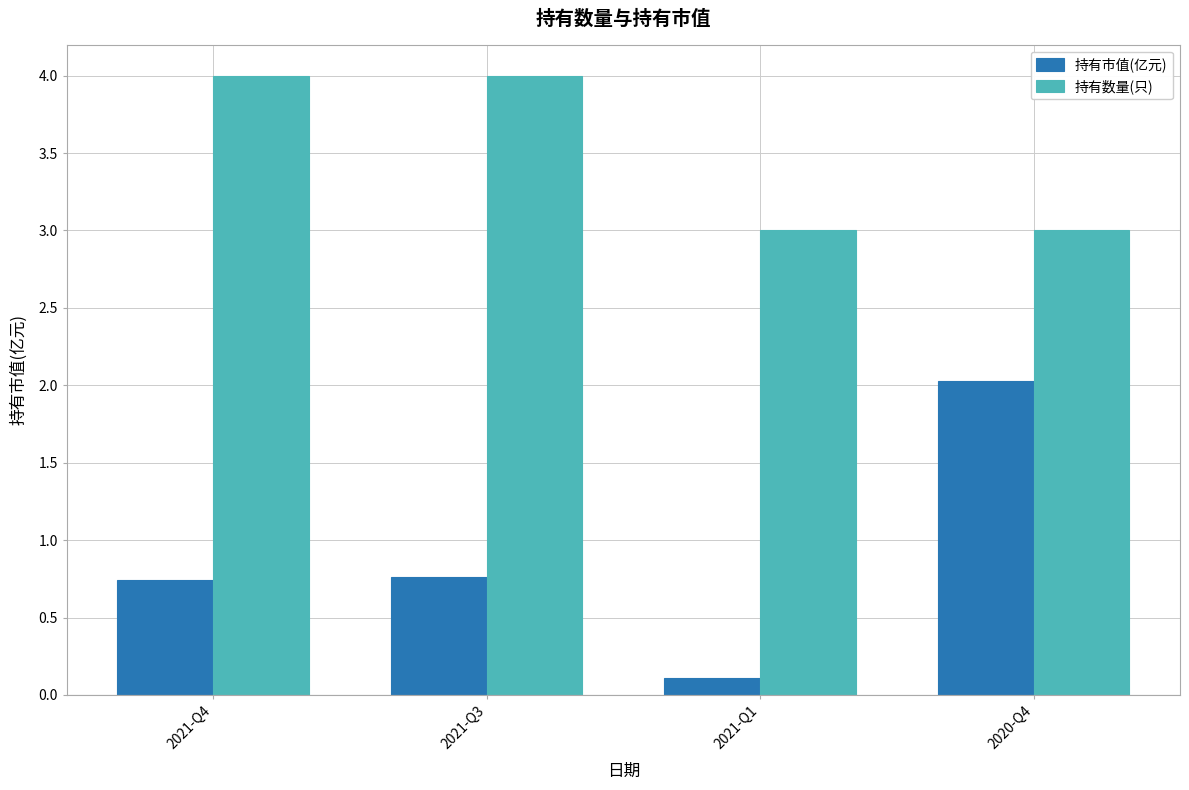

What is the maximum value shown in the chart?

4.0